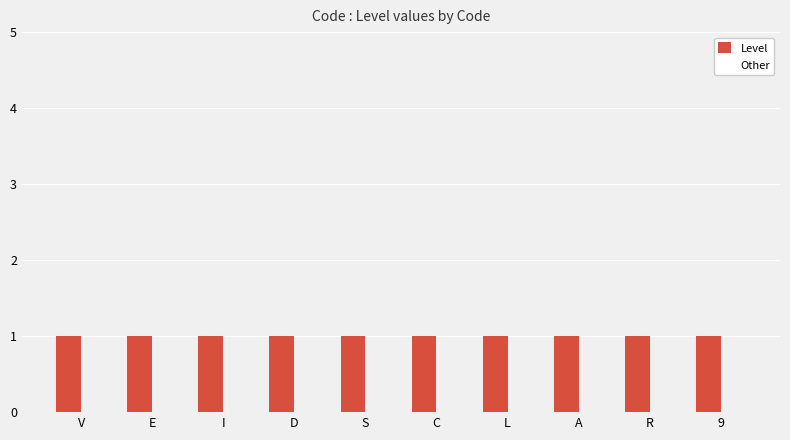

What is the label of the 2nd bar from the left?

E